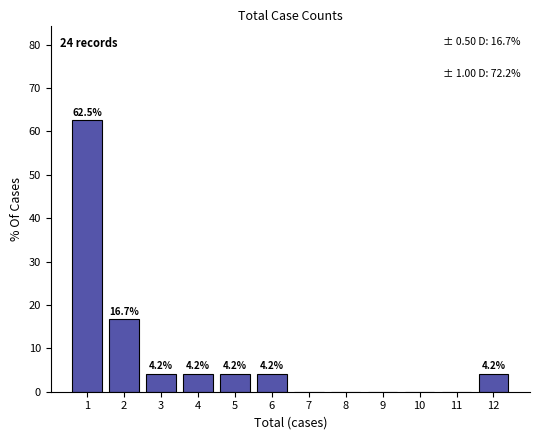

Over which range of the x-axis is the bar tallest?

0.5 to 1.5